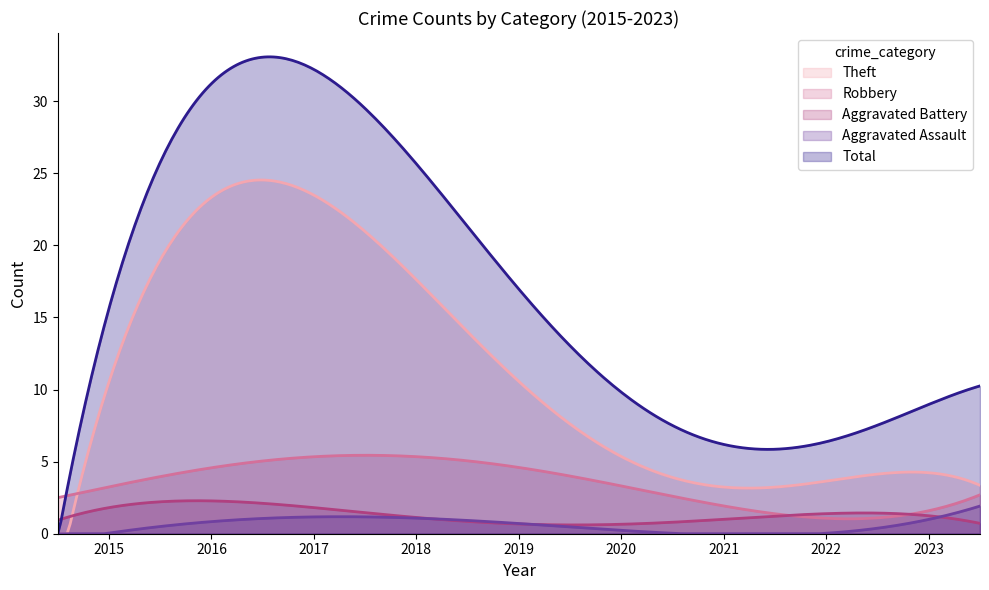

What is the highest value of the Aggravated Battery series?

2.3